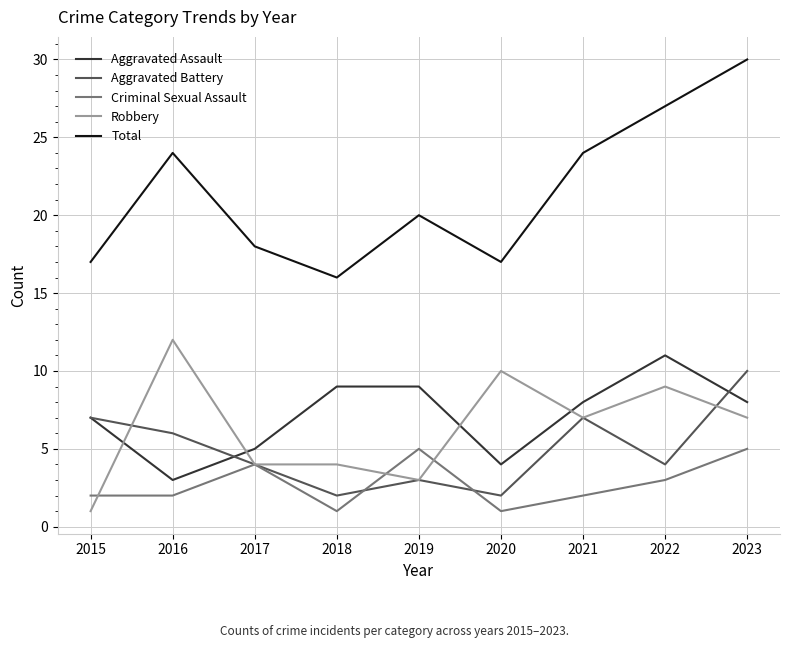

Reading right to left, list all the values displayed in this chart.

Aggravated Assault: 8	11	8	4	9	9	5	3	7
Aggravated Battery: 10	4	7	2	3	2	4	6	7
Criminal Sexual Assault: 5	3	2	1	5	1	4	2	2
Robbery: 7	9	7	10	3	4	4	12	1
Total: 30	27	24	17	20	16	18	24	17